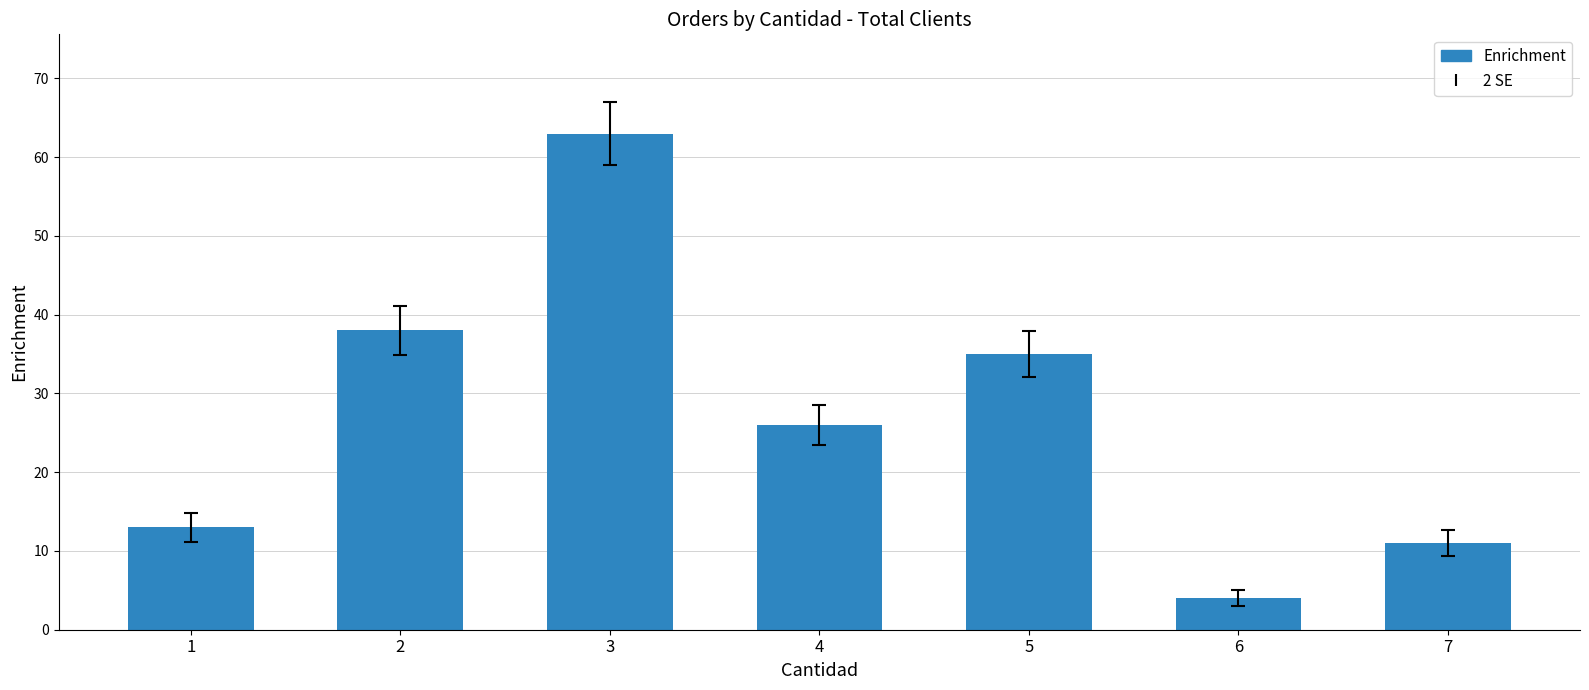

What is the change in value from 3 to 5?

-28